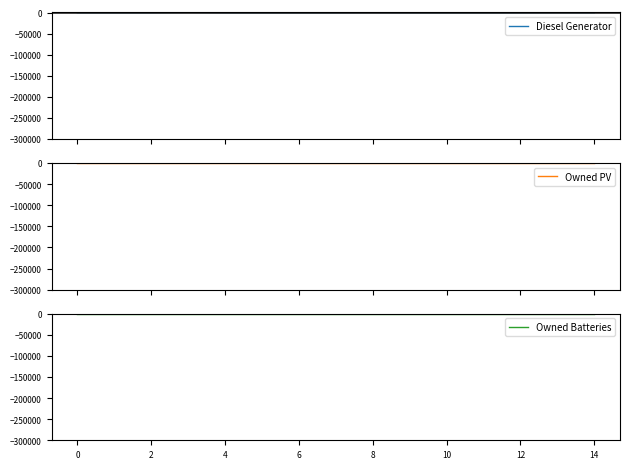

Reading left to right, list all the values displayed in this chart.

Diesel Generator: 0	0	0	400	0	0	0	0	116	0	0	0	0	116	0
Owned PV: 0	0	0	0	0	0	0	0	0	0	0	0	0	0	0
Owned Batteries: 0	0	0	0	0	0	0	0	0	0	0	0	0	0	0